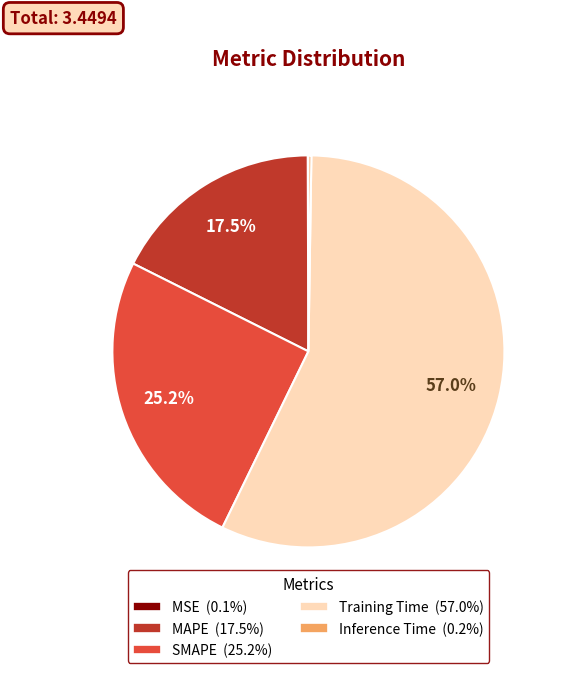

Which slice is the largest?

Training Time